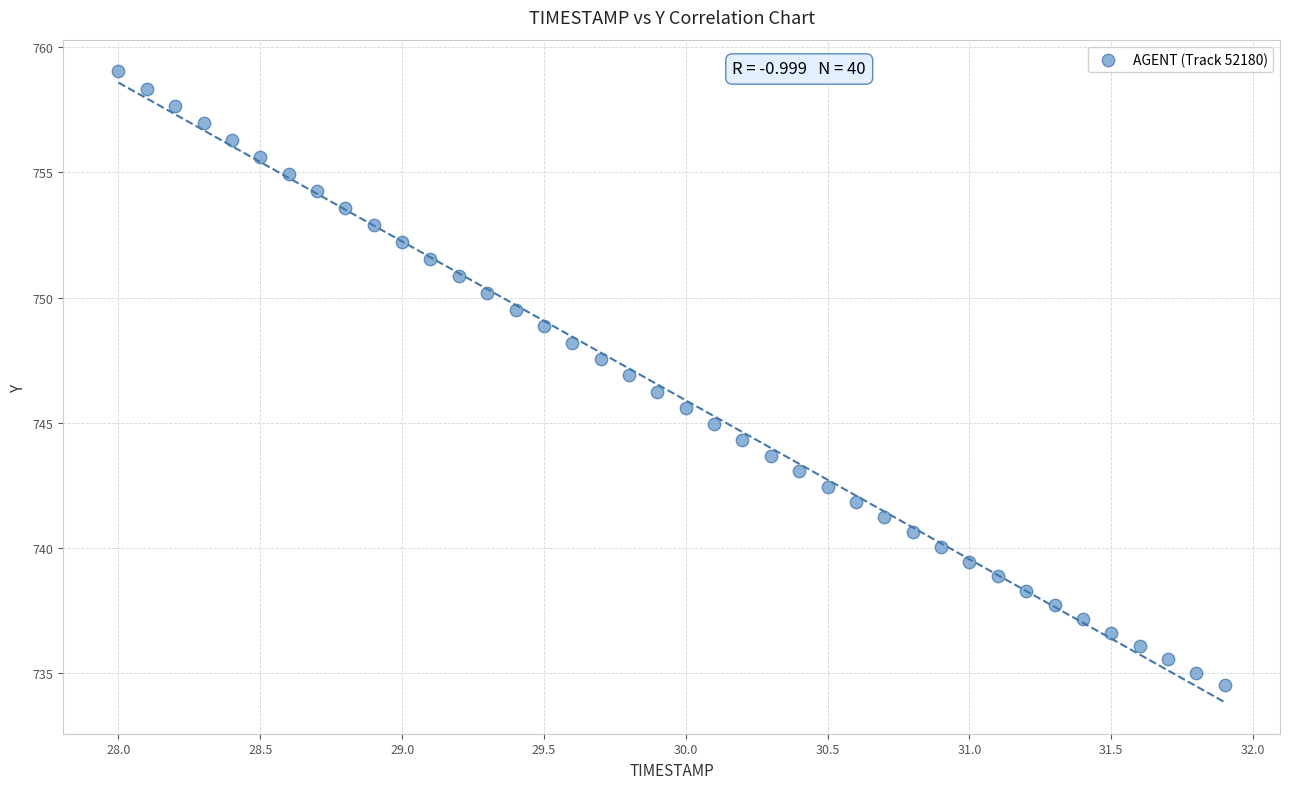

What is the range of Y values (max minus min)?

24.5